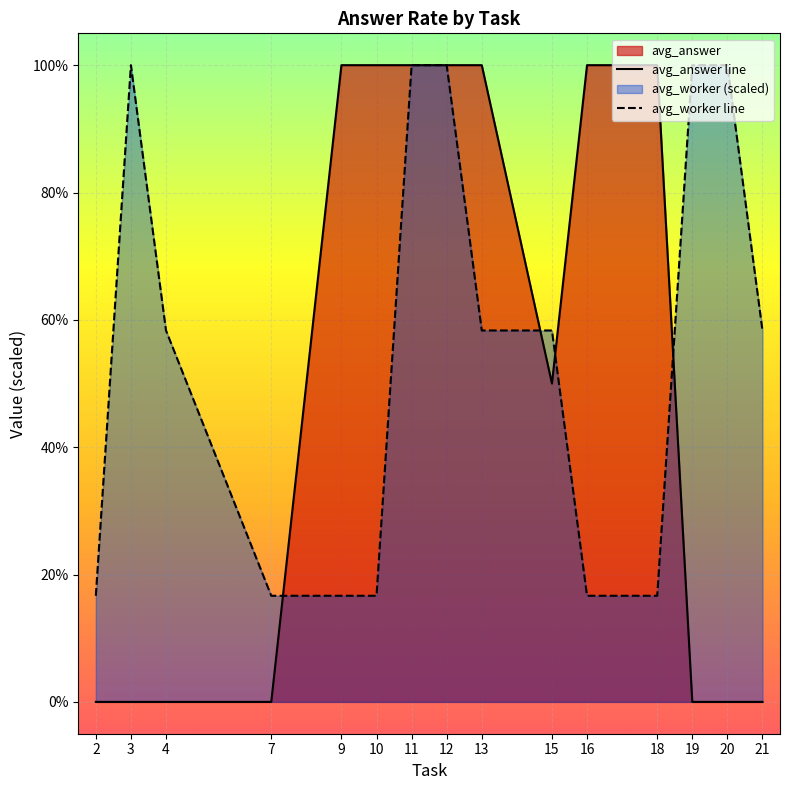

Does the chart display data point markers on the line(s)?

No